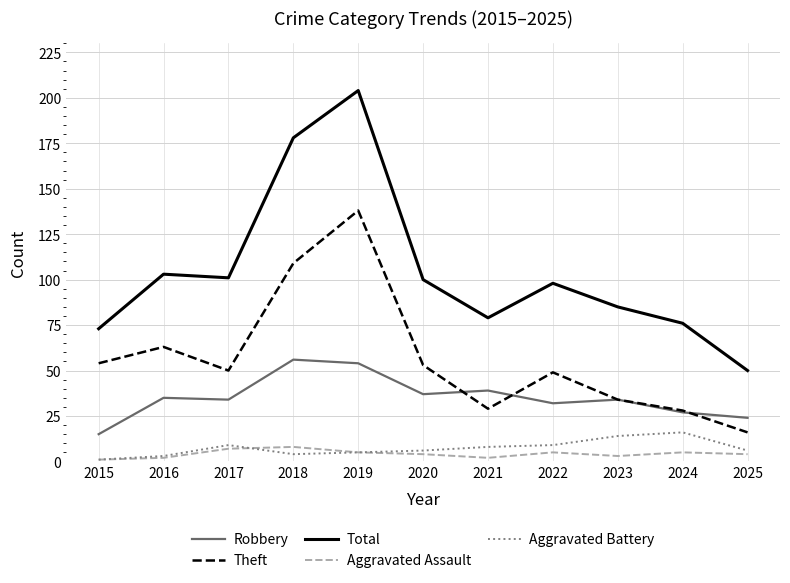

Which series changed the most between 2015 and 2020?

Total